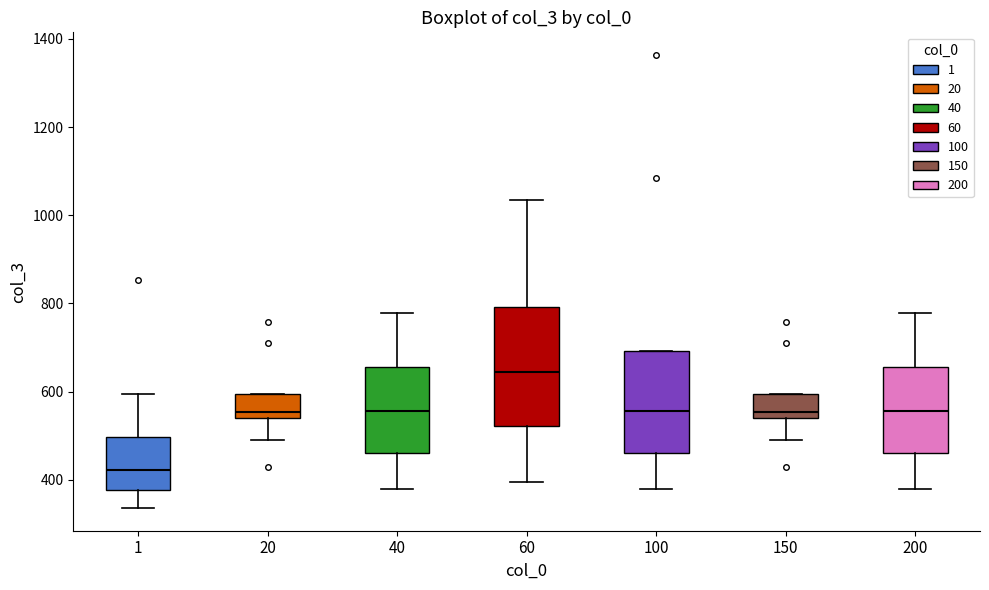

Reading left to right, read every box against the y-axis: the position of its median line, the range the box covers, and the ends of its whiskers. The values are not printed on the chart, so give them approximately, as read against the axis.

1: median 420, box 380 to 500, whiskers 340 to 600
20: median 560, box 540 to 600, whiskers 500 to 600
40: median 560, box 460 to 660, whiskers 380 to 780
60: median 640, box 520 to 800, whiskers 400 to 1040
100: median 560, box 460 to 700, whiskers 380 to 700
150: median 560, box 540 to 600, whiskers 500 to 600
200: median 560, box 460 to 660, whiskers 380 to 780